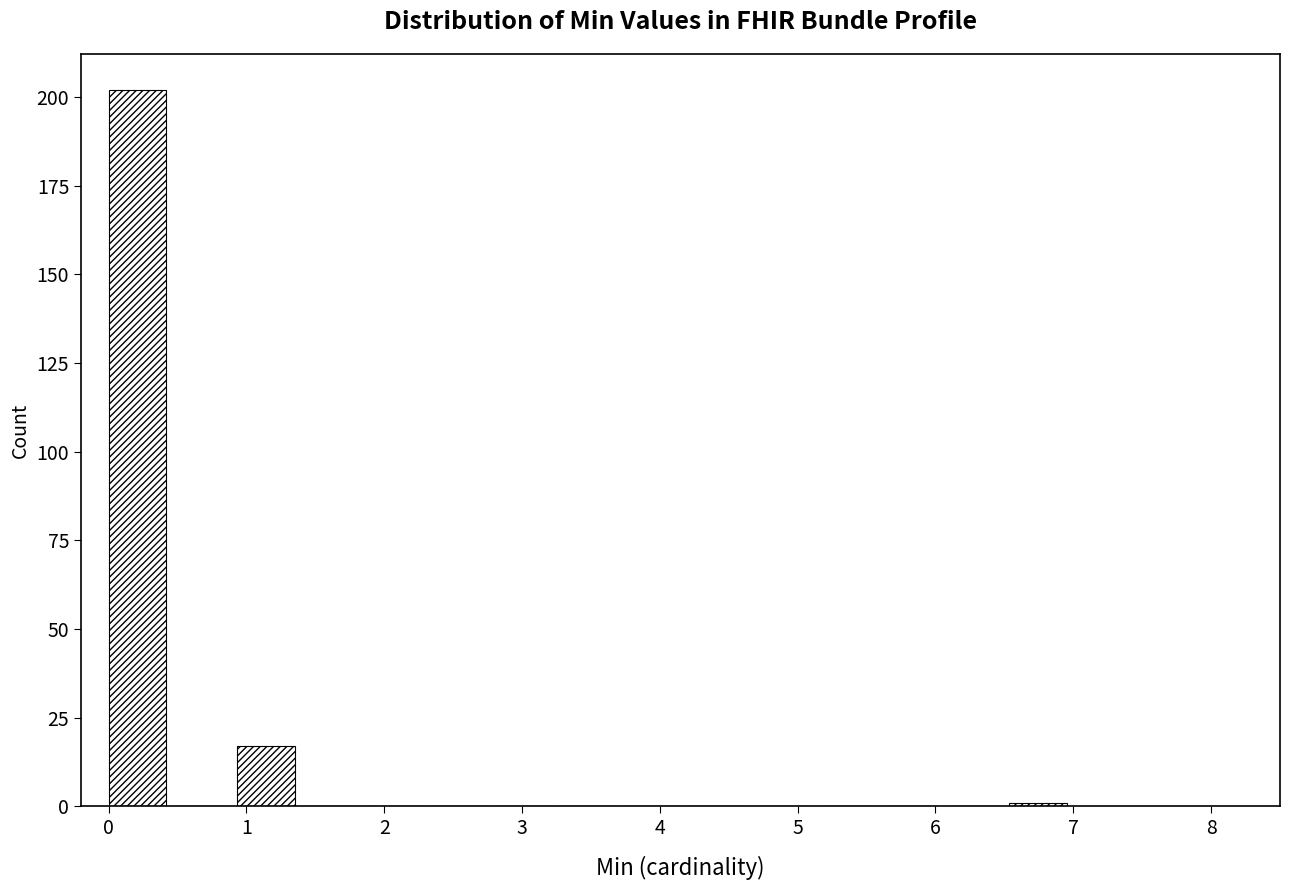

Which range on the x-axis has the tallest bar?

0.0 to 0.5